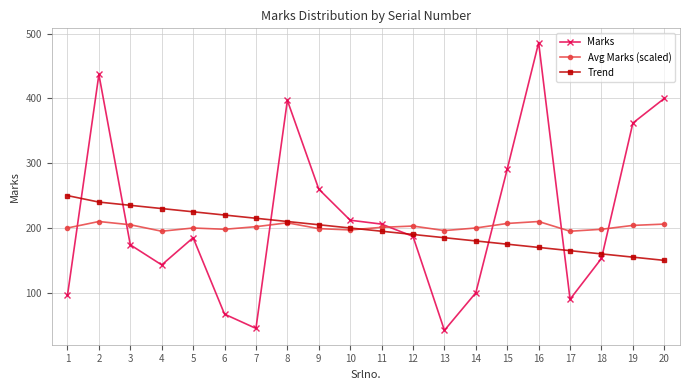

What is the value of the Avg Marks (scaled) point at the 4th from the left?

195